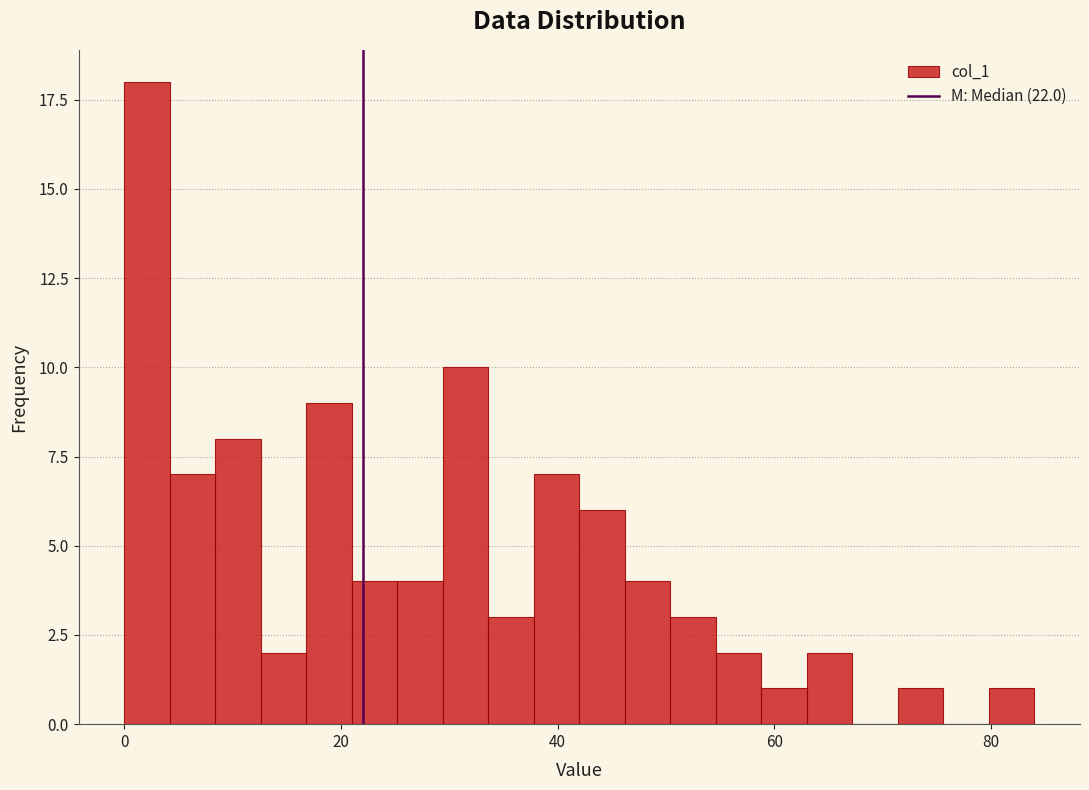

Around what value on the x-axis is the tallest bar? Give the approximate position of its centre, as read against the axis.

2